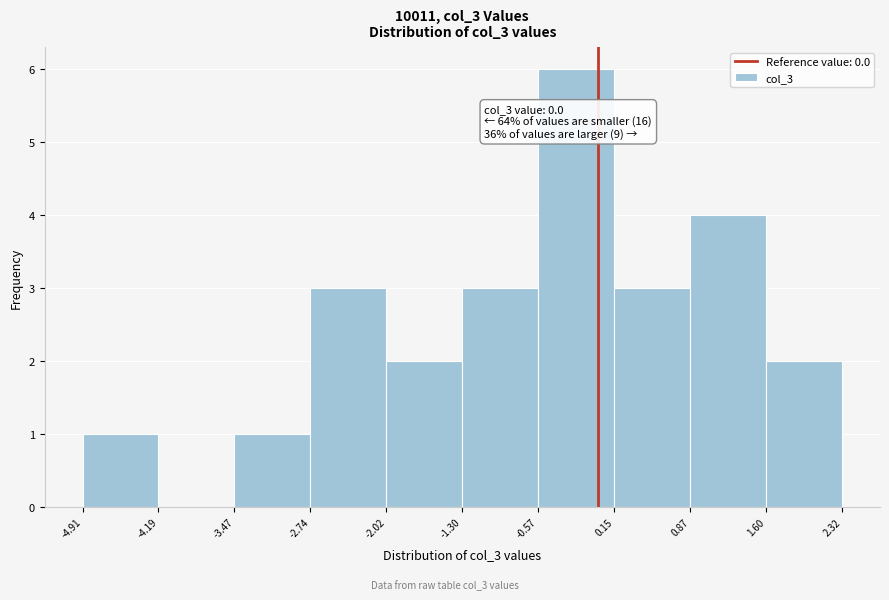

Which range on the x-axis has the tallest bar?

-0.57 to 0.15